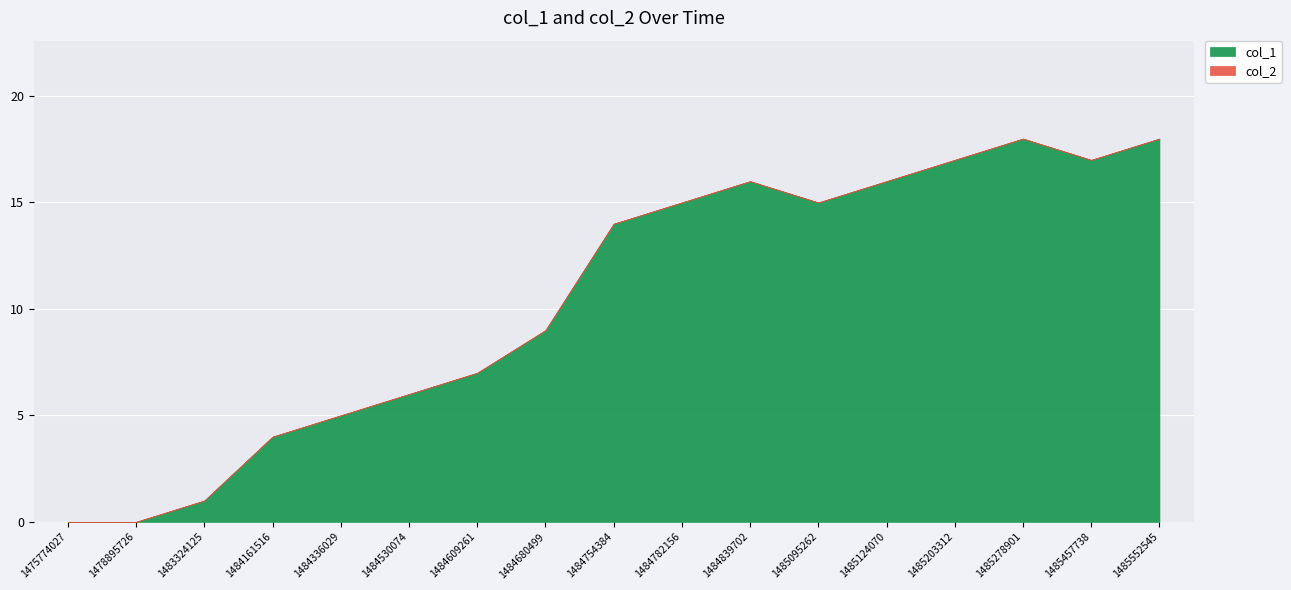

Reading left to right, extract all data points from this chart.

col_1: 0	0	1	4	5	6	7	9	14	15	16	15	16	17	18	17	18
col_2: 0	0	0	0	0	0	0	0	0	0	0	0	0	0	0	0	0